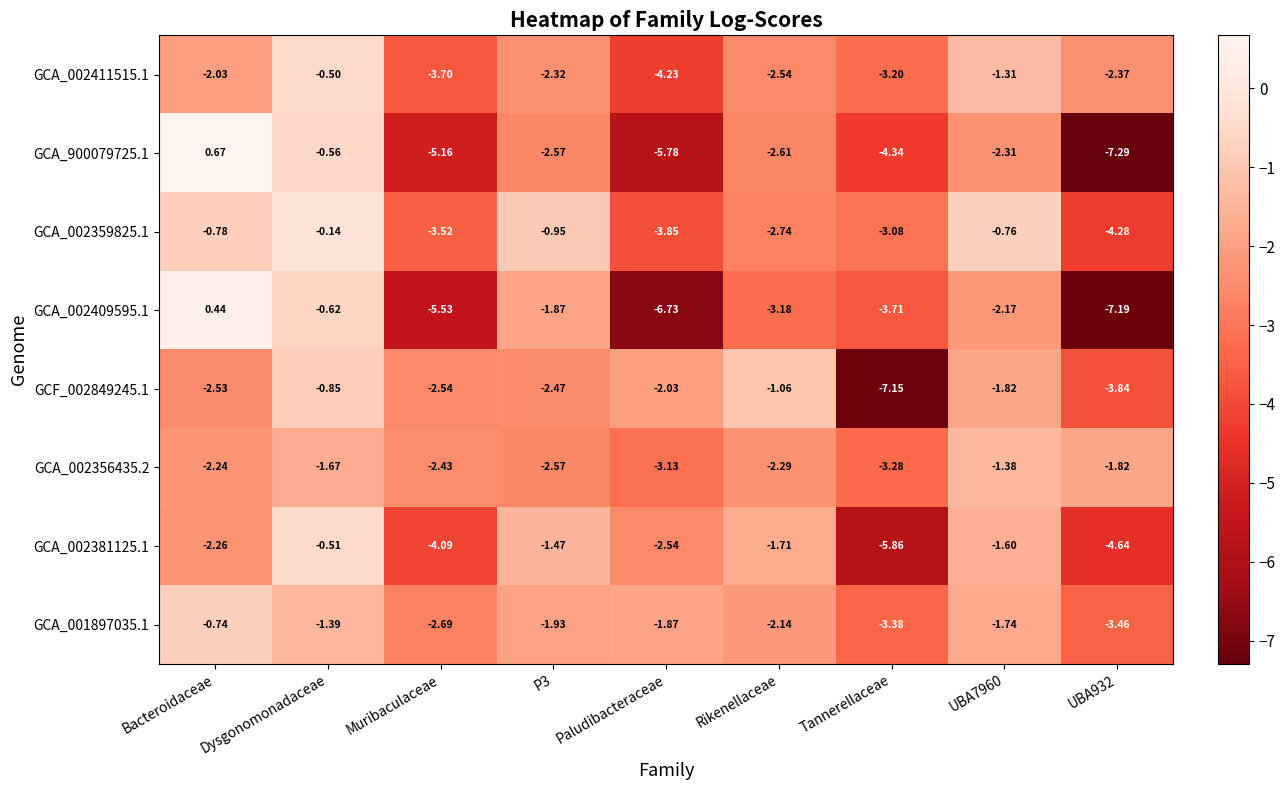

At which category does the chart reach its peak across all series?

Bacteroidaceae